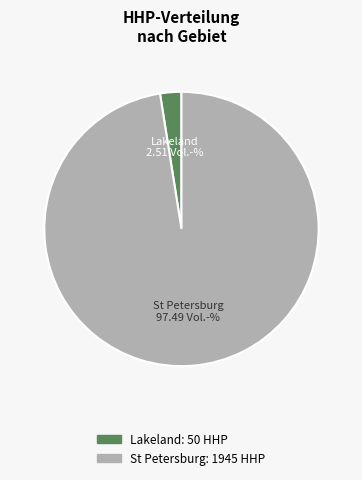

Which category has the biggest portion of the pie?

St Petersburg: 1945 HHP